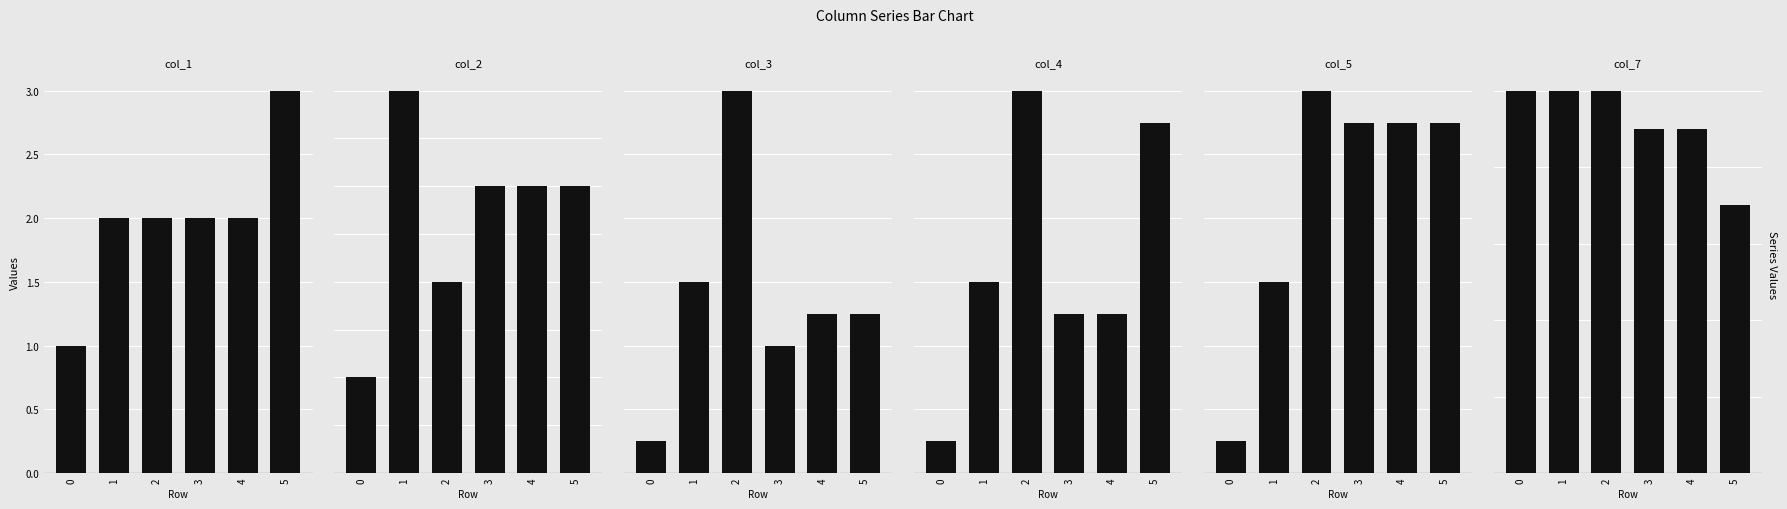

At how many categories does at least one series exceed 4?

6